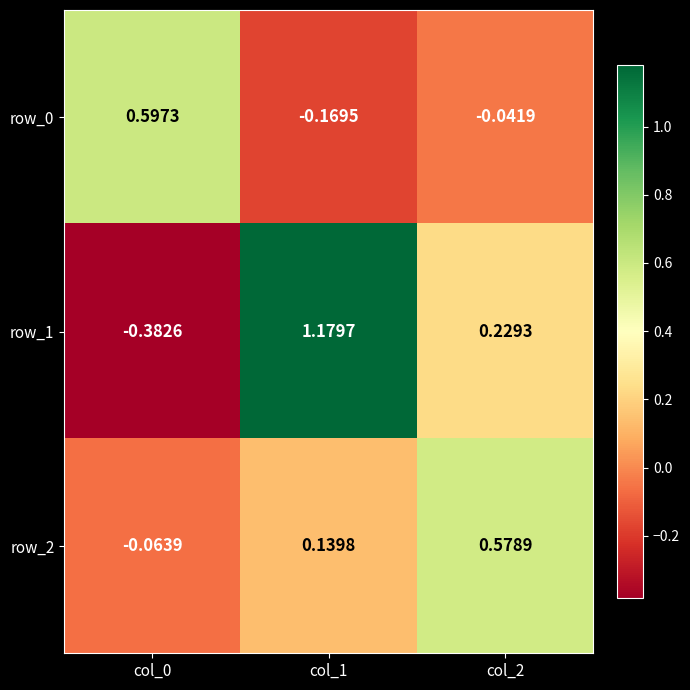

What is the difference between the maximum and minimum values in the row_1 series?

1.6